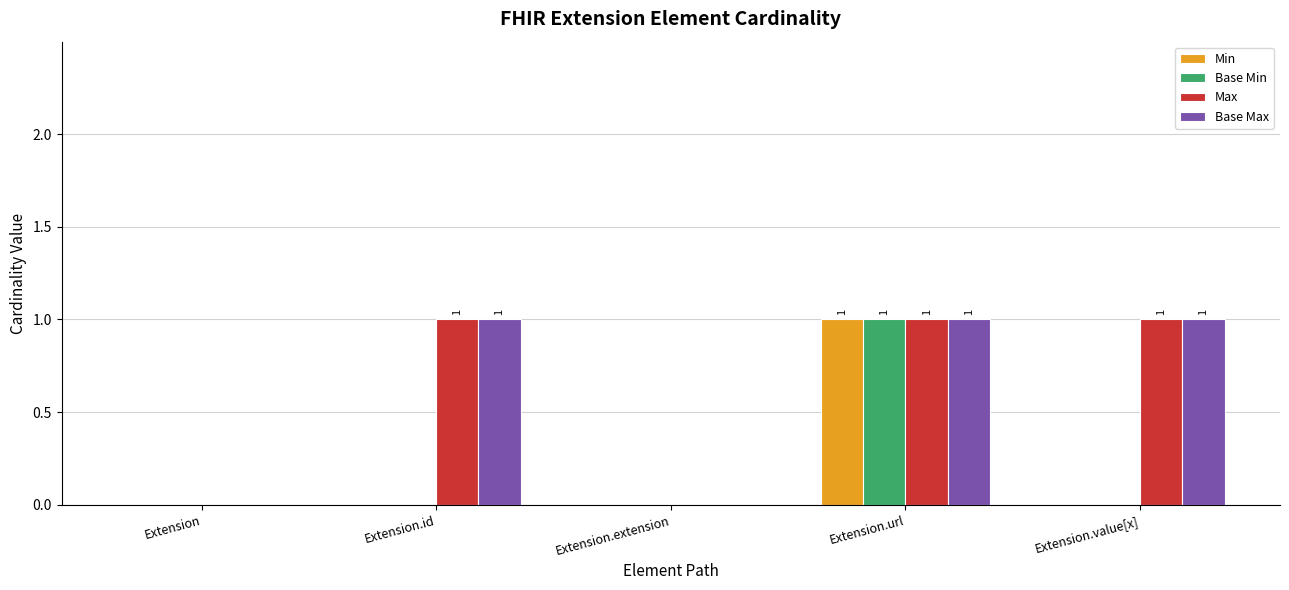

How many Max values are between 0 and 1?

5